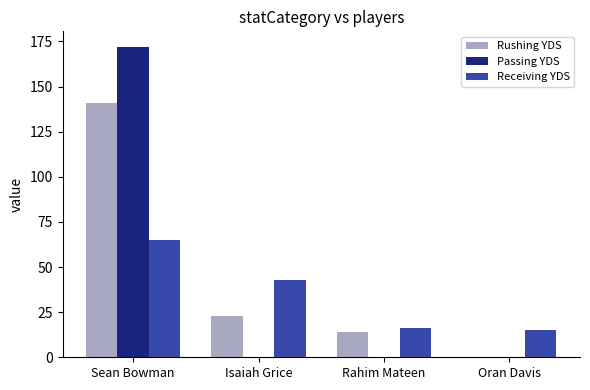

The Rushing YDS series shows 8 at Rahim Mateen. True or false?

False